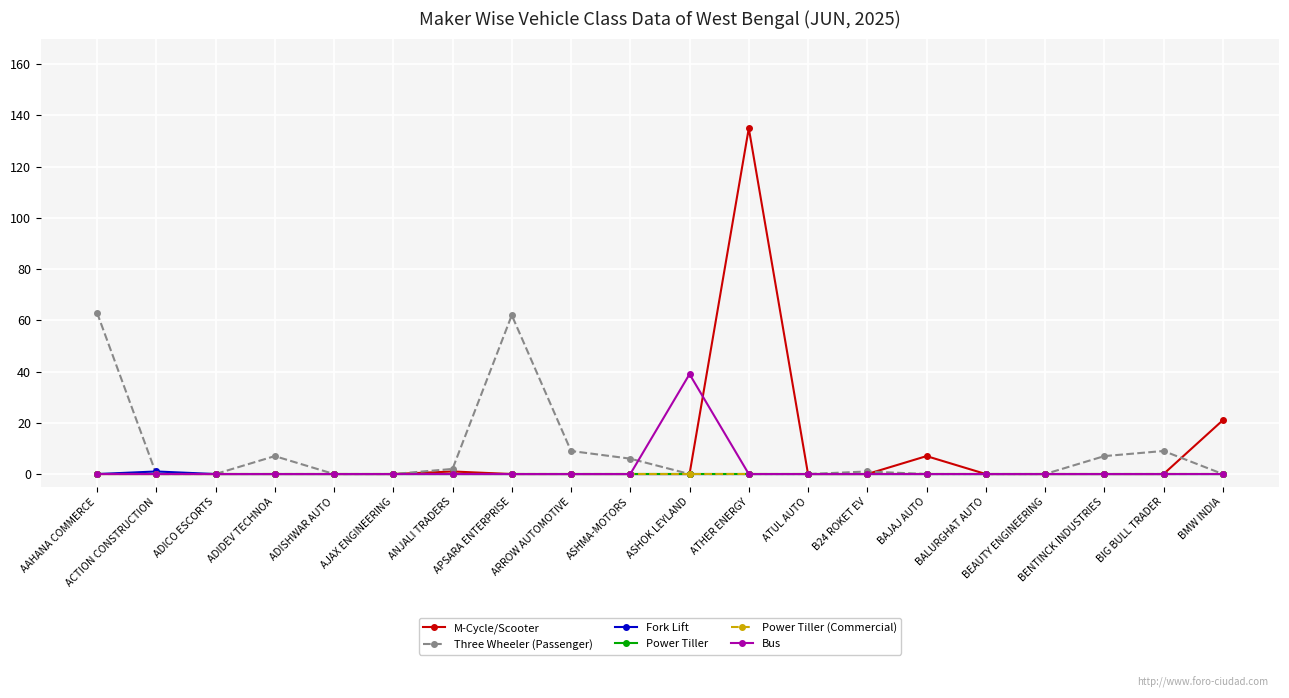

Is this an area chart (filled region under the line)?

No